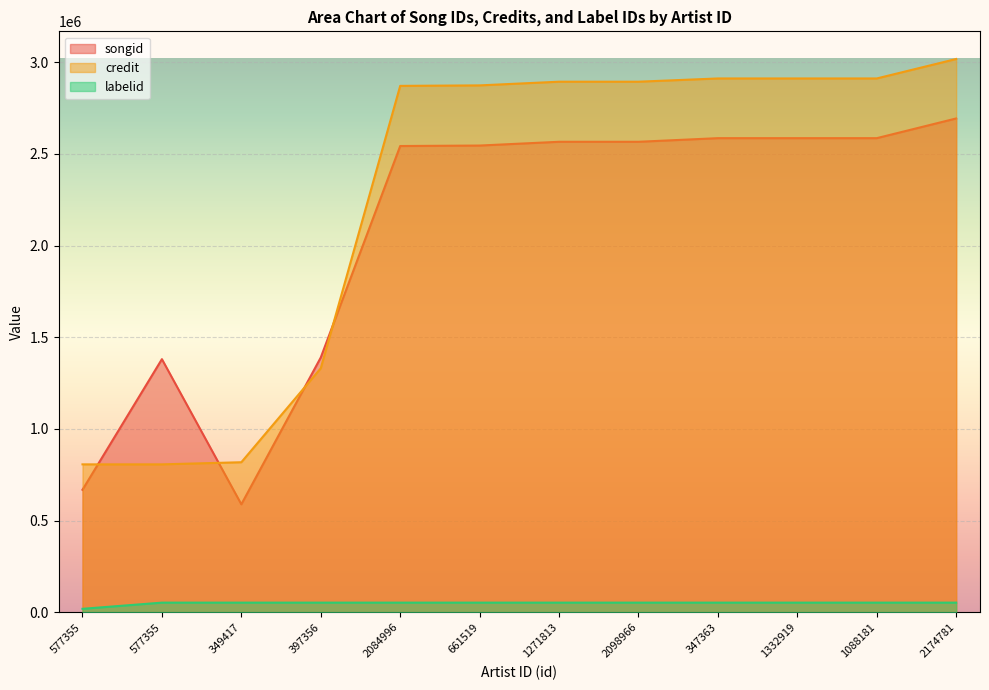

Which series has the largest total across all categories?

credit